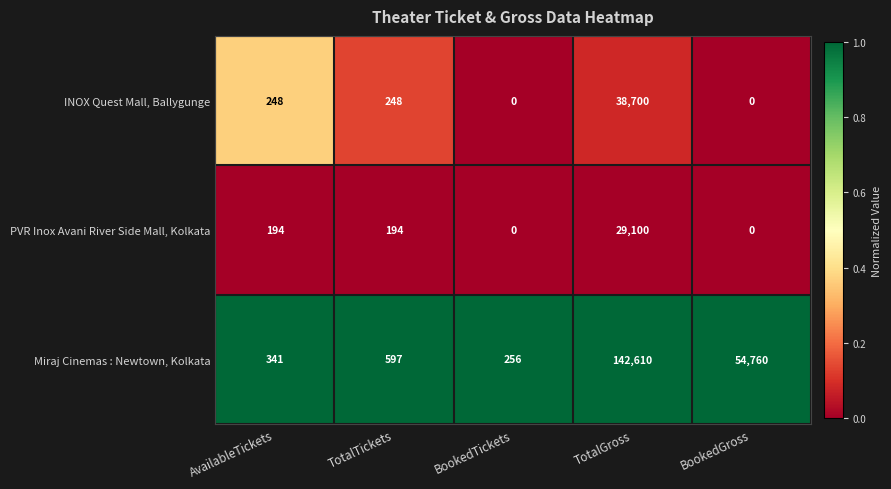

What is the greatest value displayed?

142610